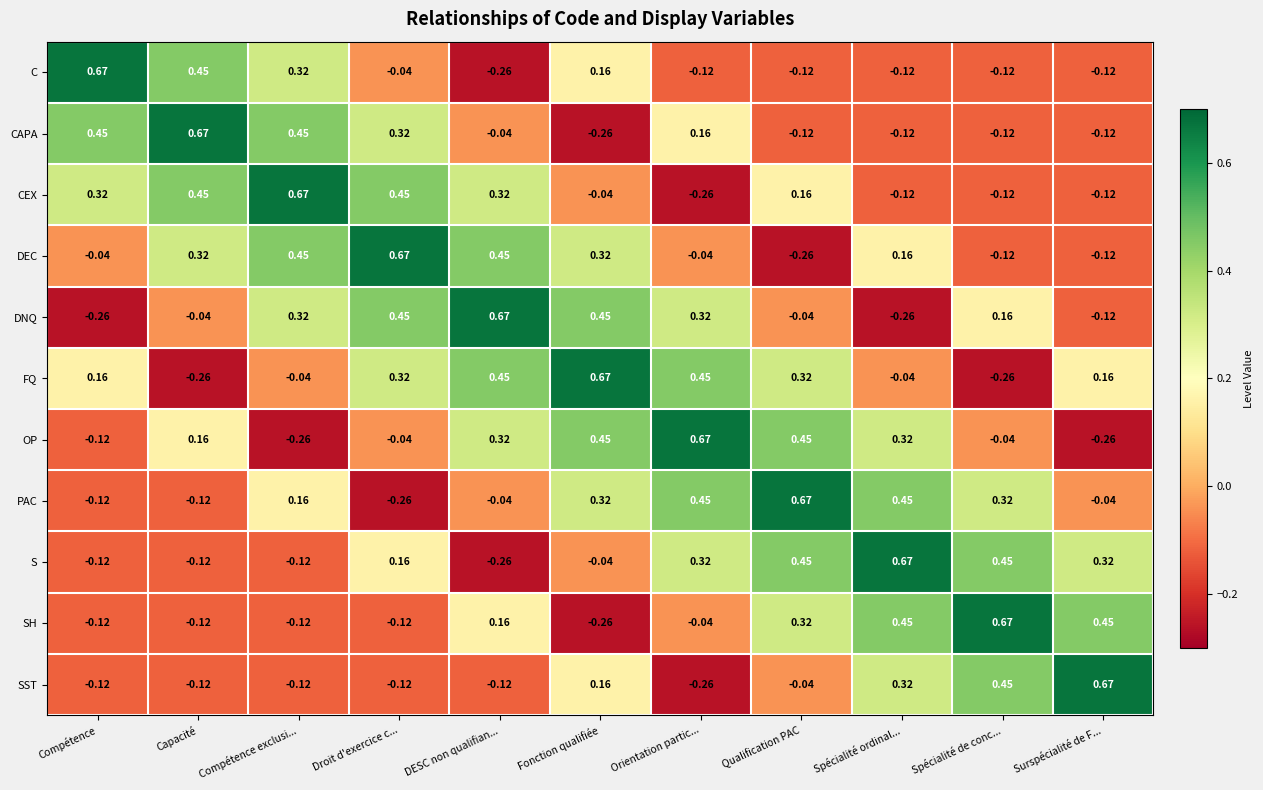

Which series has the largest total across all categories?

FQ